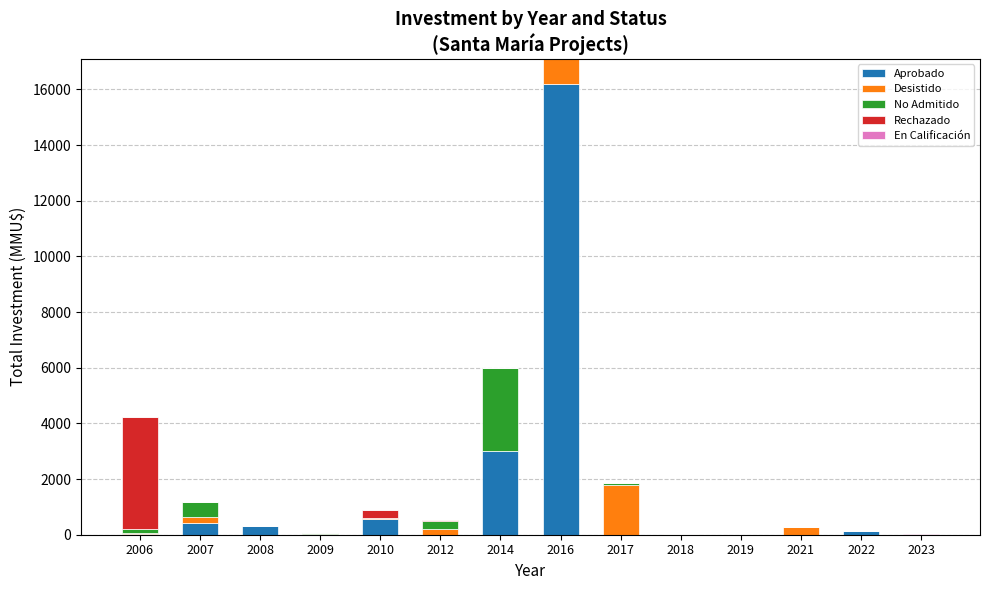

Count the number of data series in this chart.

5